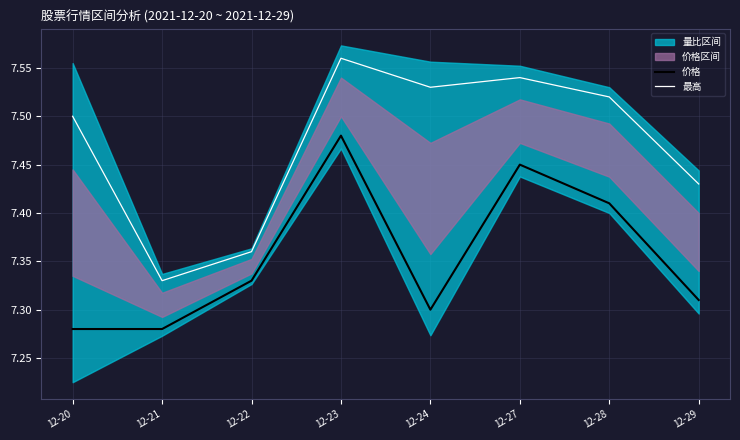

True or false: 价格 and 最高 cross at least once.

False